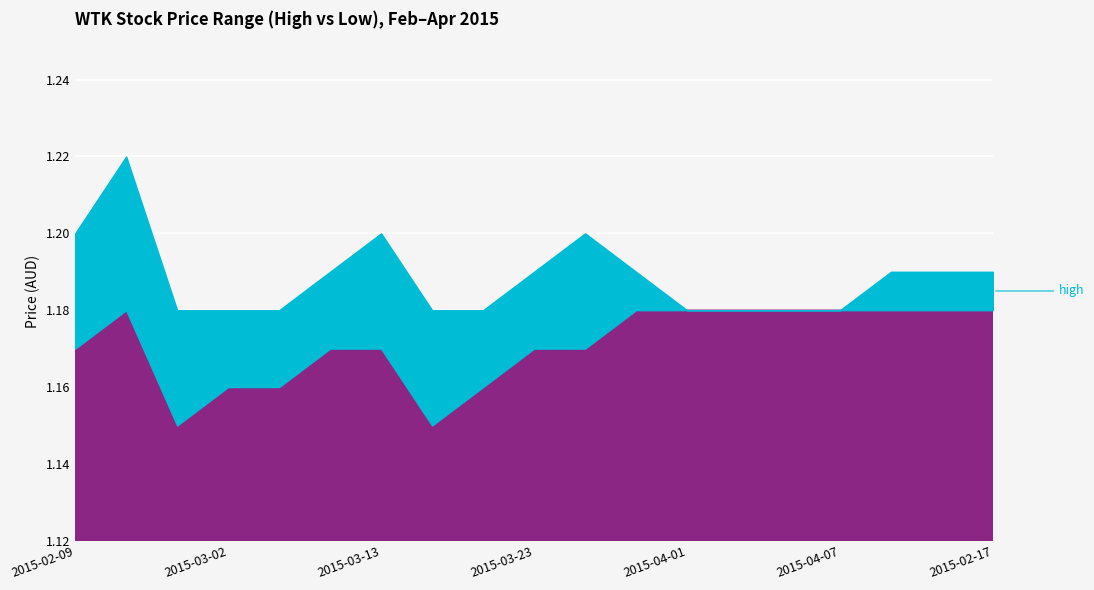

Does the chart display data point markers on the line(s)?

No